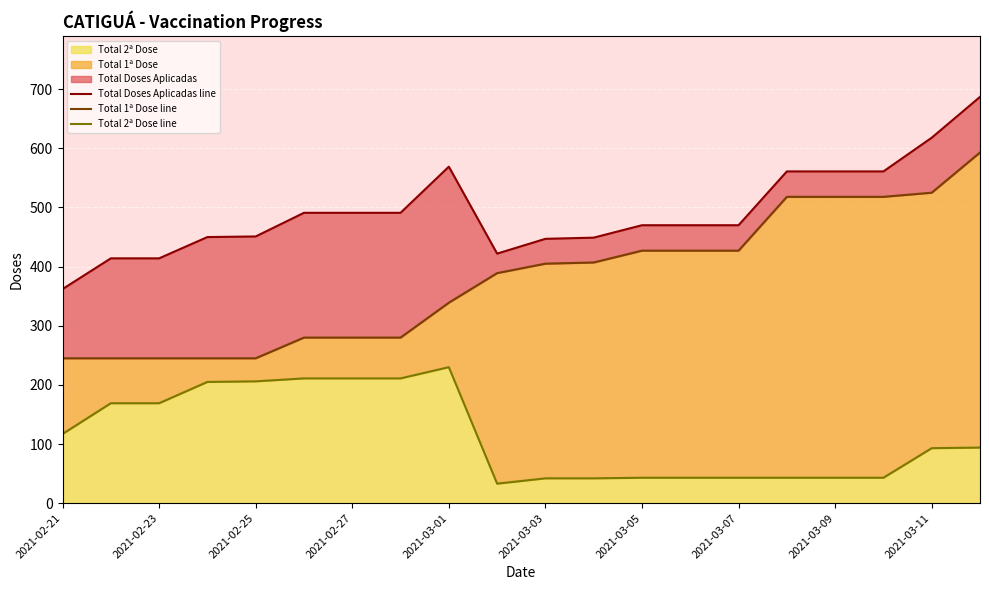

True or false: Total 1ª Dose line and Total 2ª Dose line intersect in this chart.

False